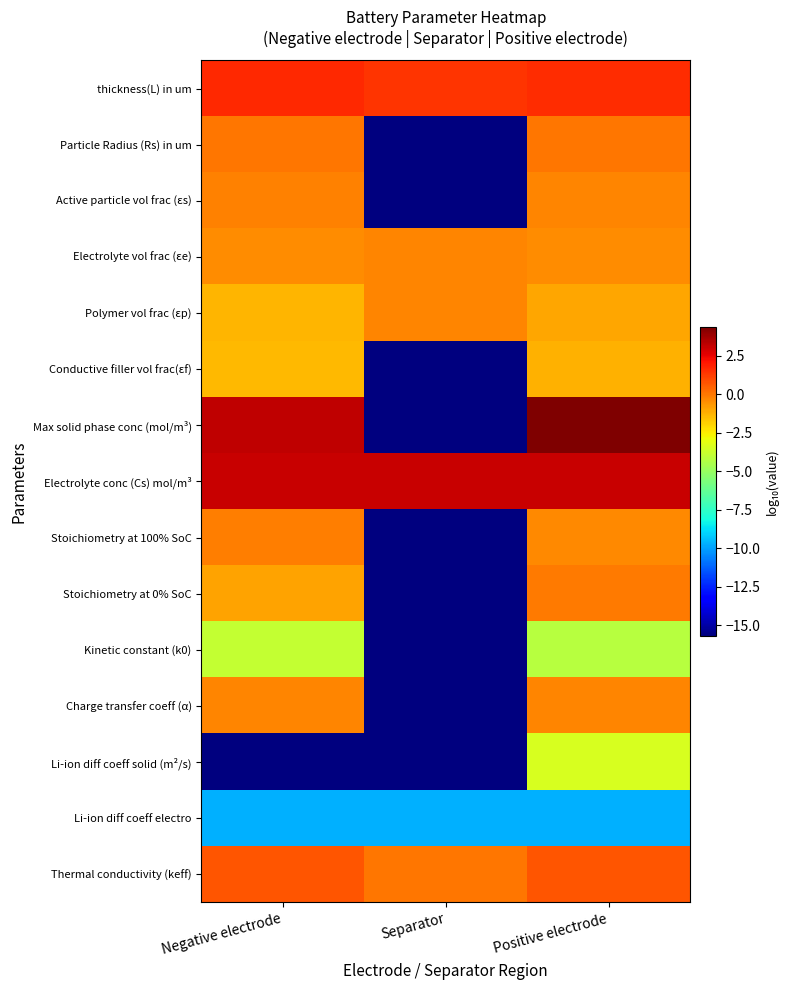

At Separator, list the series in order from largest to smallest.

Electrolyte conc (Cs) mol/m³, thickness(L) in um, Thermal conductivity (keff), Electrolyte vol frac (εe), Polymer vol frac (εp), Li-ion diff coeff electro, Particle Radius (Rs) in um, Active particle vol frac (εs), Conductive filler vol frac(εf), Max solid phase conc (mol/m³), Stoichiometry at 100% SoC, Stoichiometry at 0% SoC, Kinetic constant (k0), Charge transfer coeff (α), Li-ion diff coeff solid (m²/s)